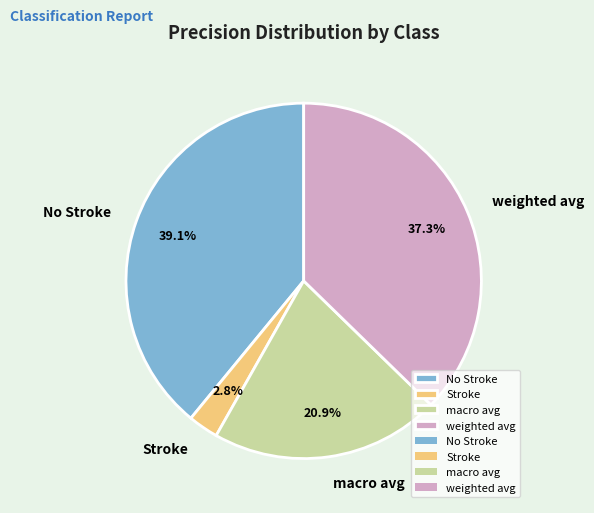

What portion of the pie excludes macro avg?

79.1%